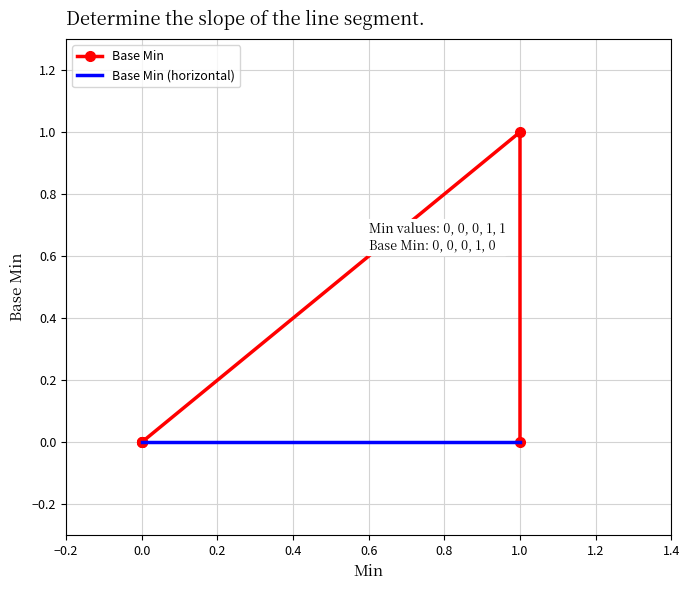

Reading left to right, what are all the values shown in this chart?

0	0	0	1	0